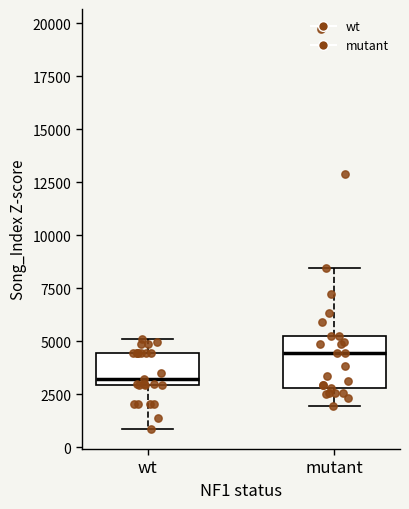

Which box is the tallest, from its lower edge to its upper edge?

mutant